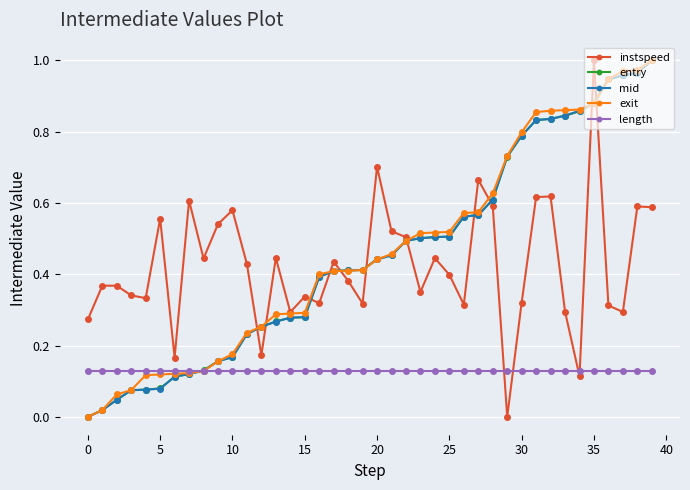

Does the chart have visible grid lines?

Yes